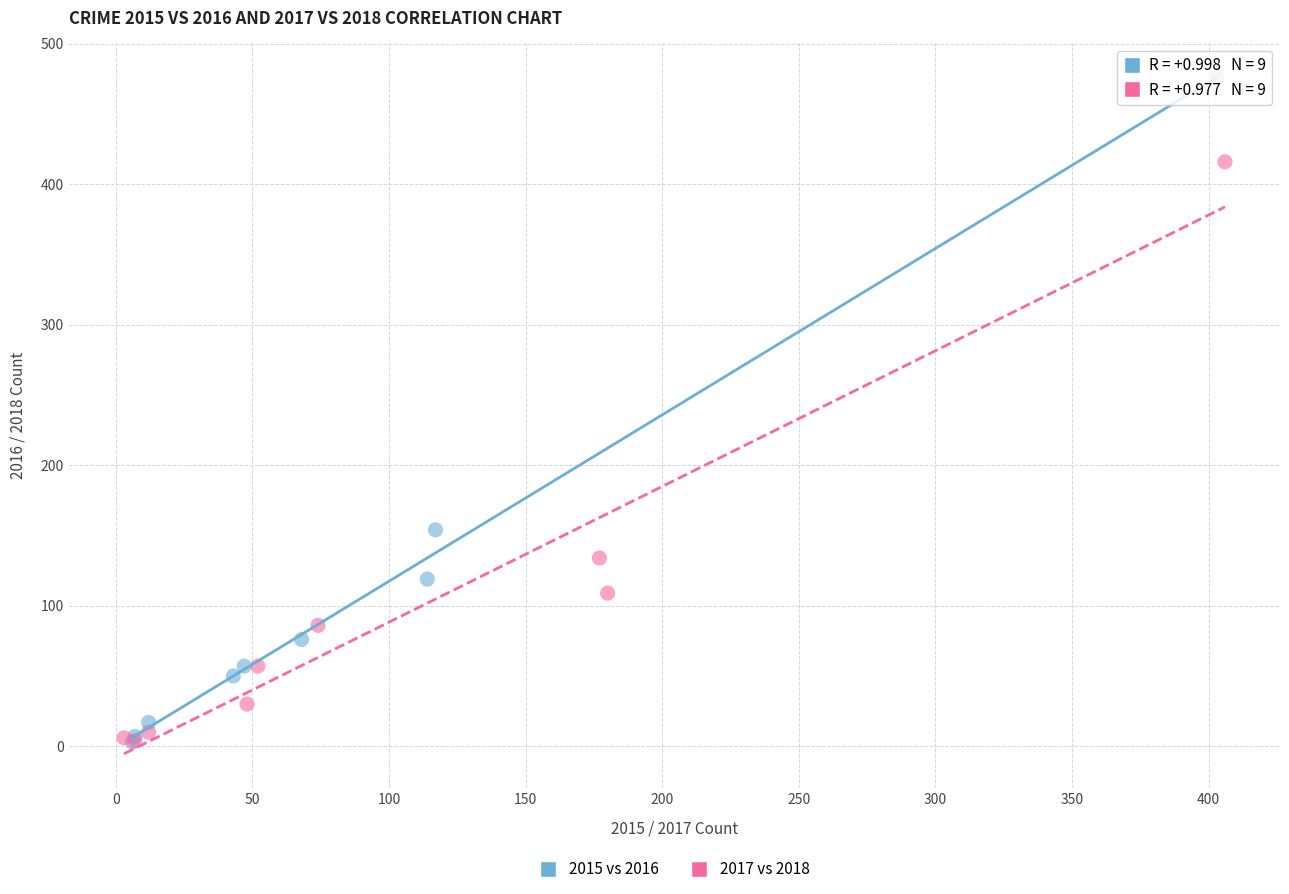

Which series reaches the maximum Y coordinate?

2015 vs 2016